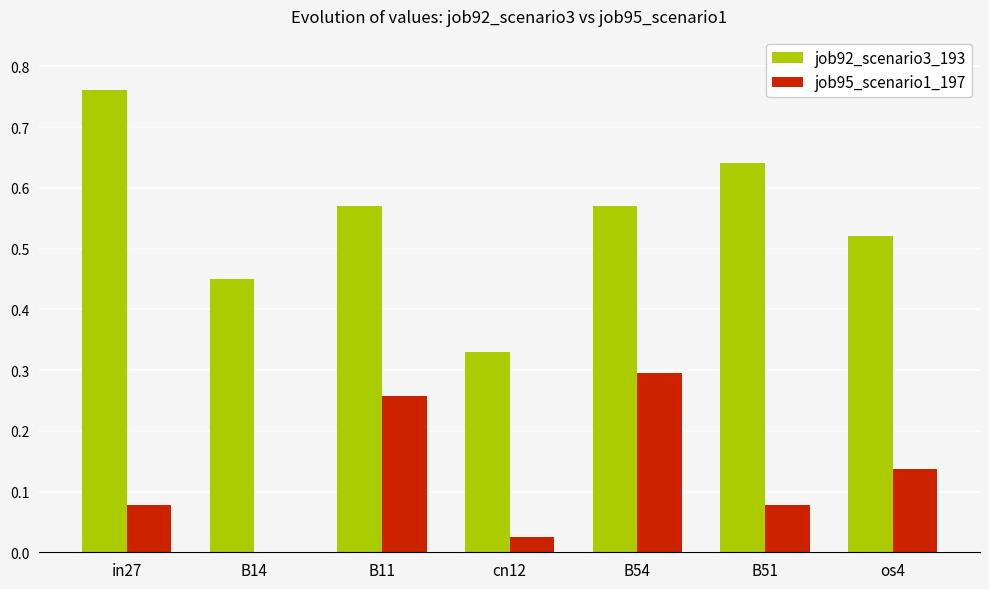

Which category has the highest value across all series?

in27